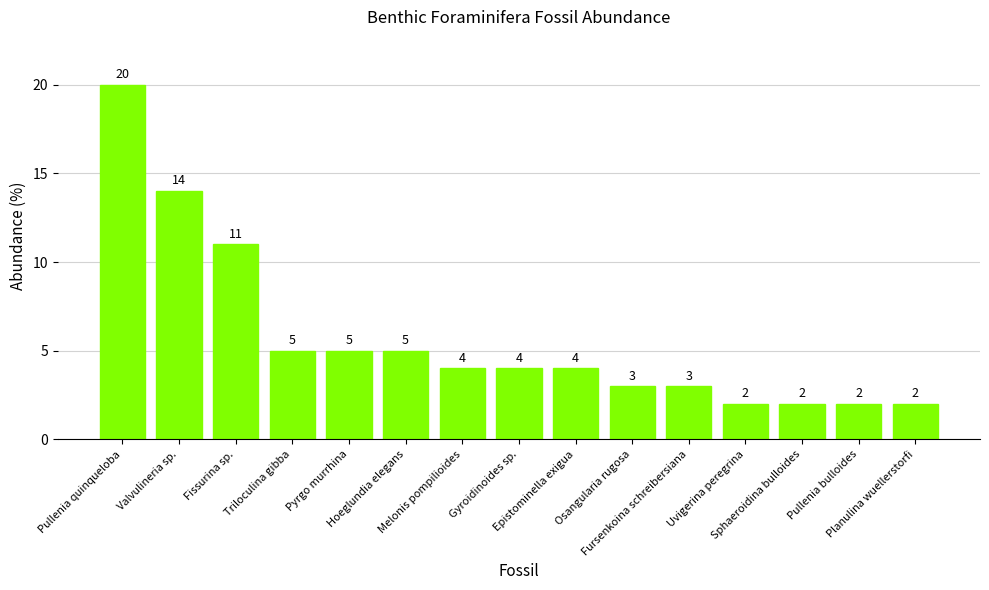

What is the greatest value displayed?

20